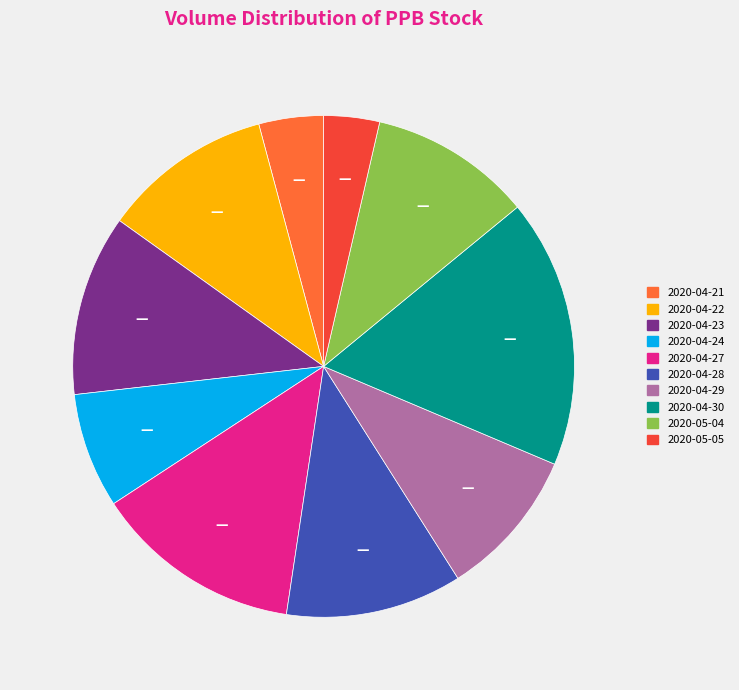

Do 2020-04-28 and 2020-04-24 together represent more than half of the pie?

No